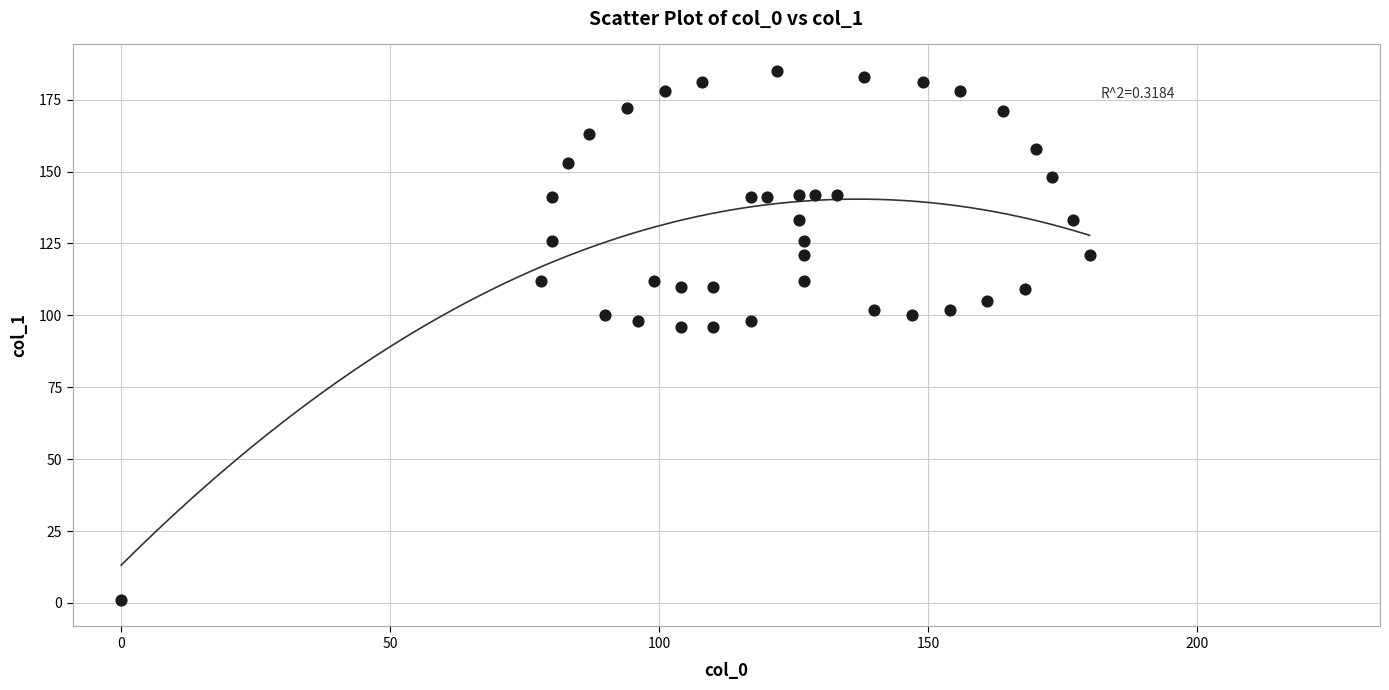

What is the range of X values (max minus min)?

180